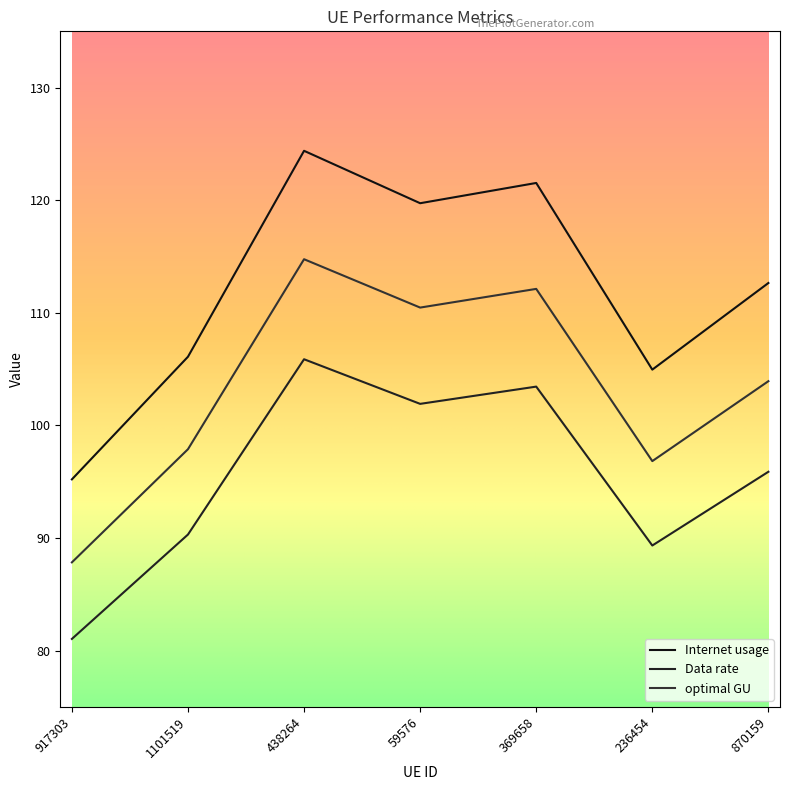

How many distinct data groups are displayed?

3